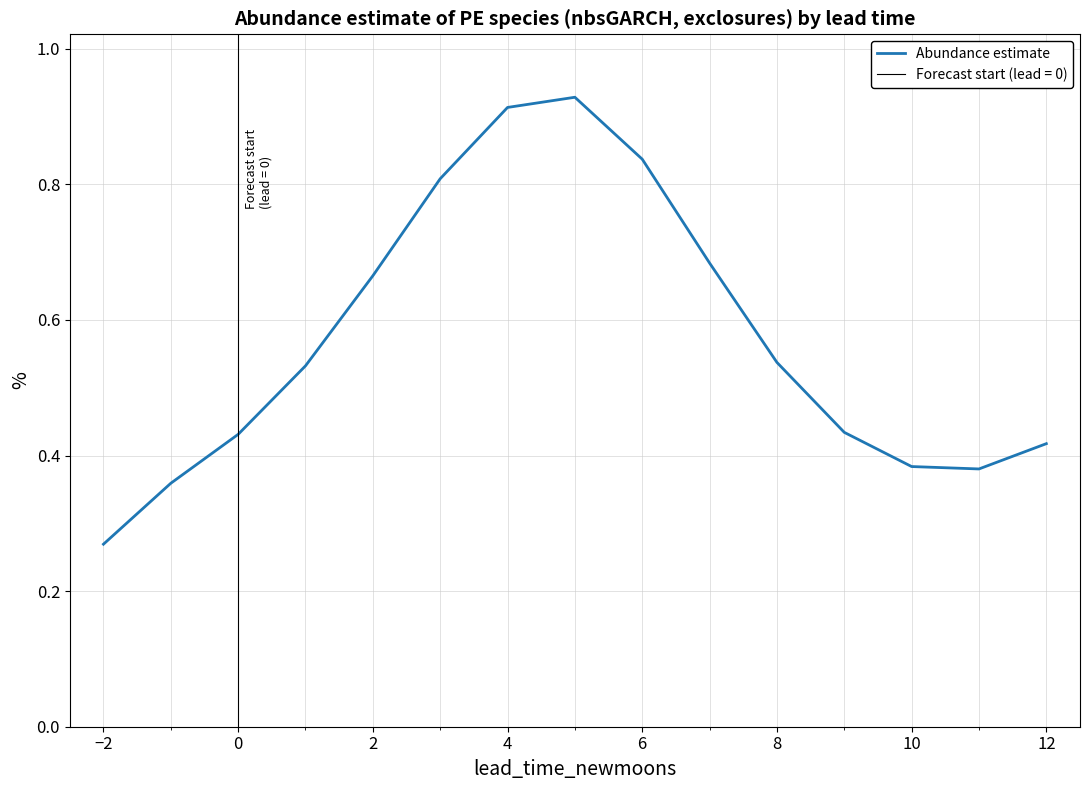

What is the value of the 2nd point from the left?

0.4